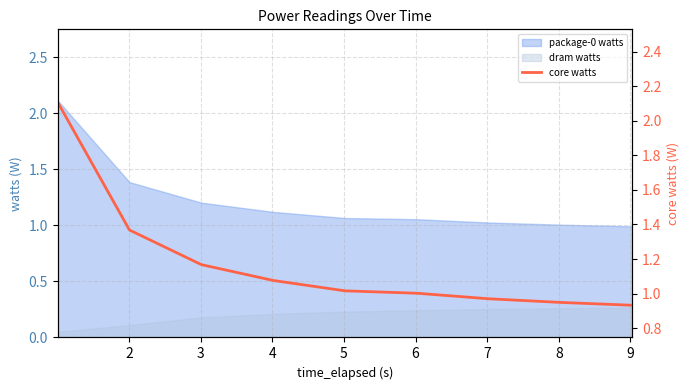

How many lines are shown in the chart?

1